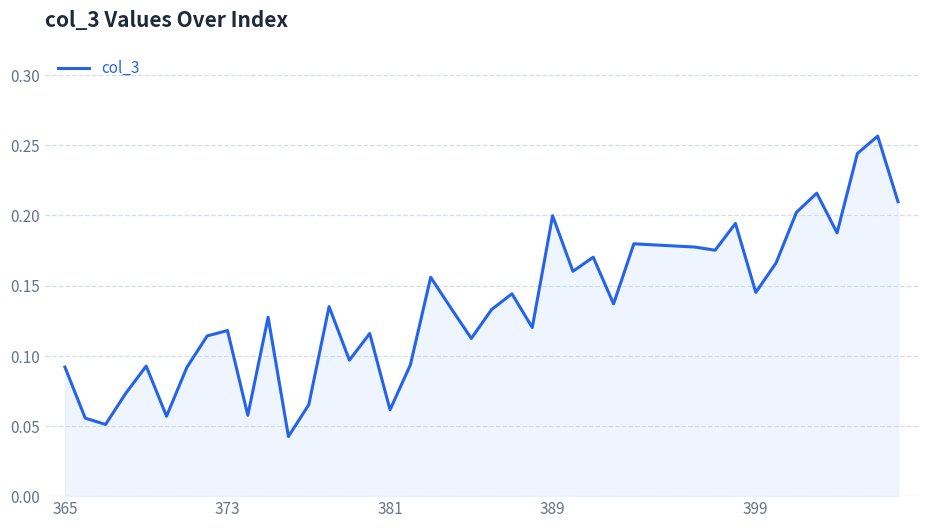

Does the chart display data point markers on the line(s)?

No